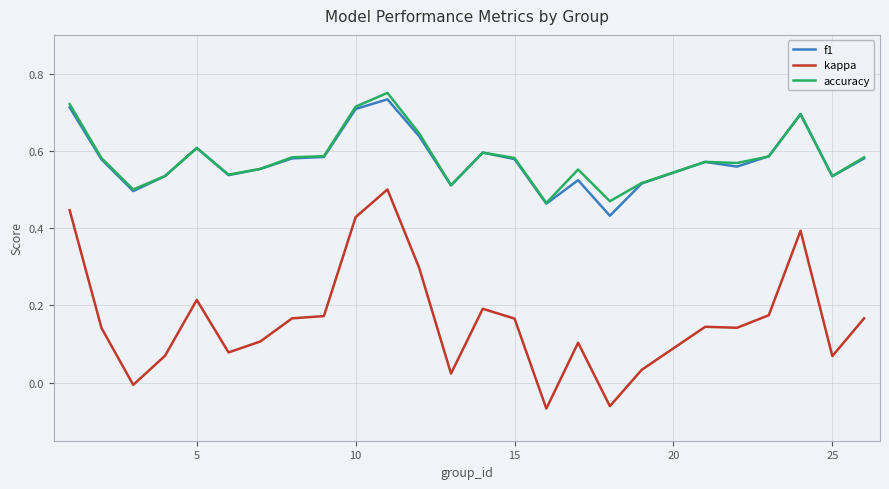

True or false: f1 and kappa cross at least once.

False